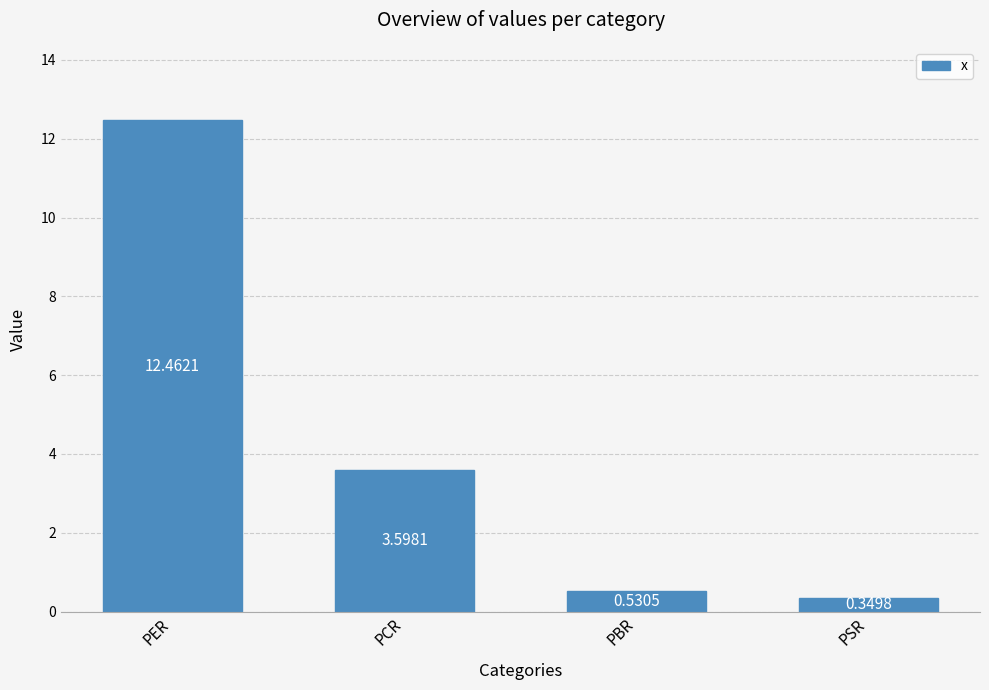

What is the label of the 4th bar from the left?

PSR